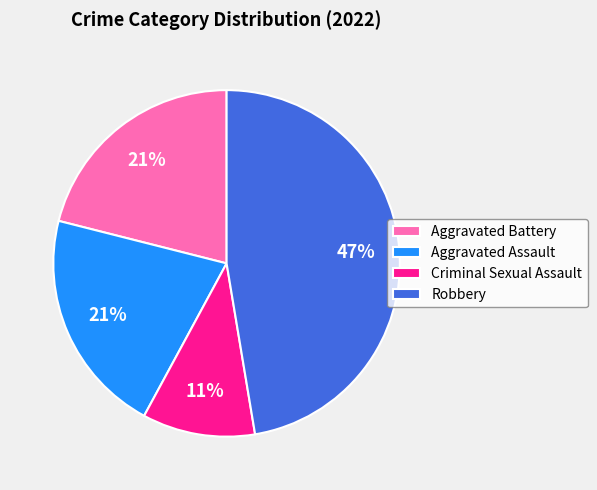

Is there any slice that represents more than half of the pie?

No